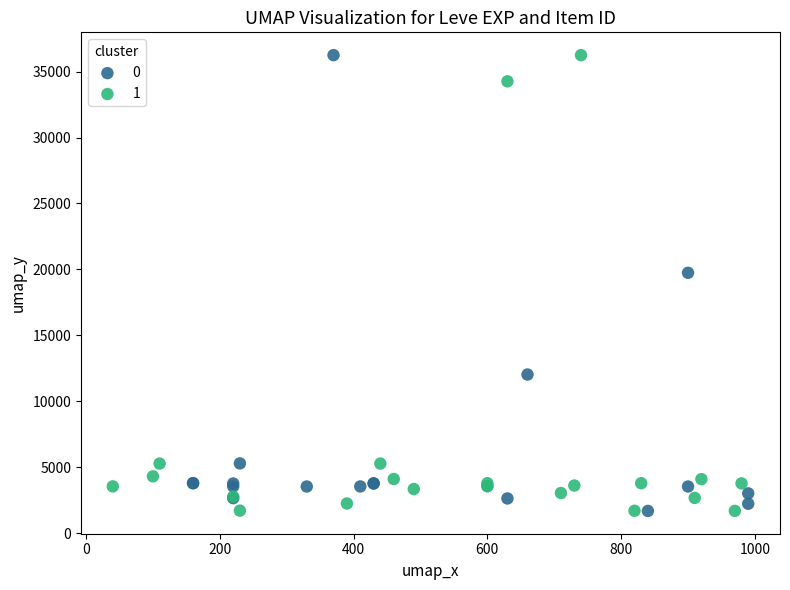

What are all the series names shown in the legend?

0, 1